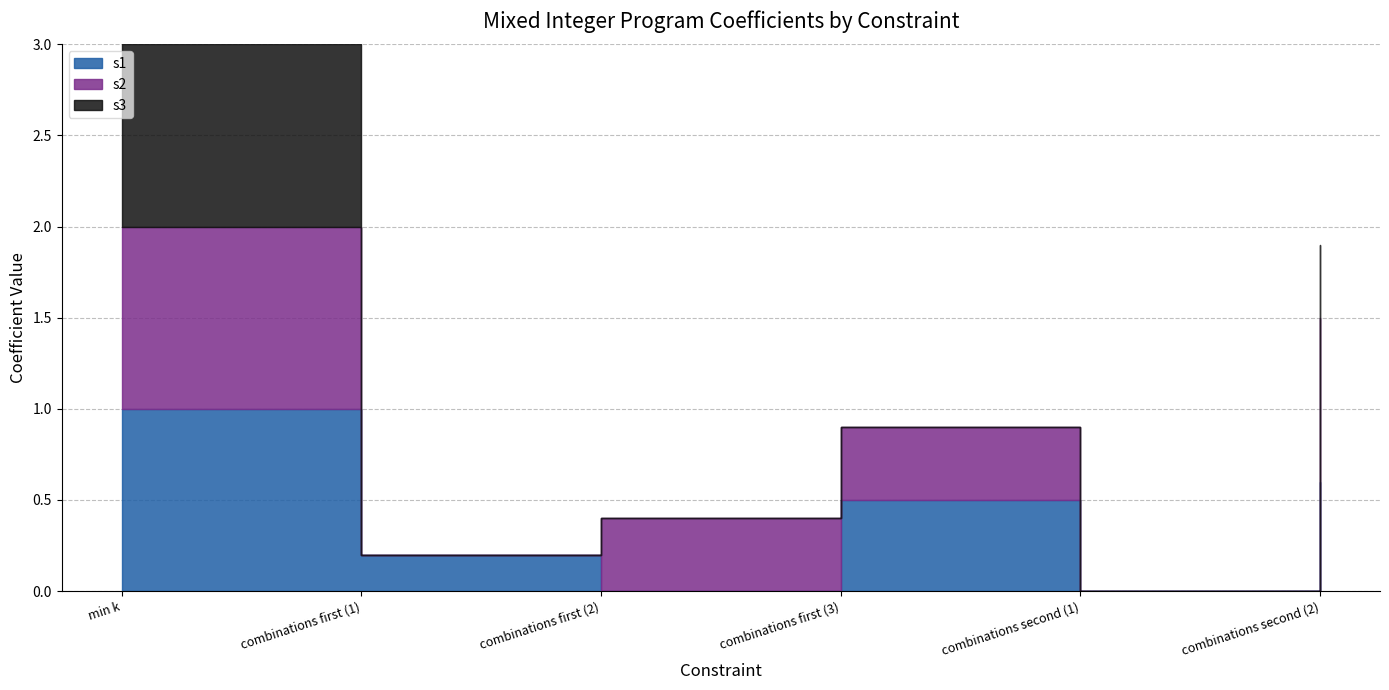

Rank the series by their average value, from lowest to highest.

s3, s1, s2